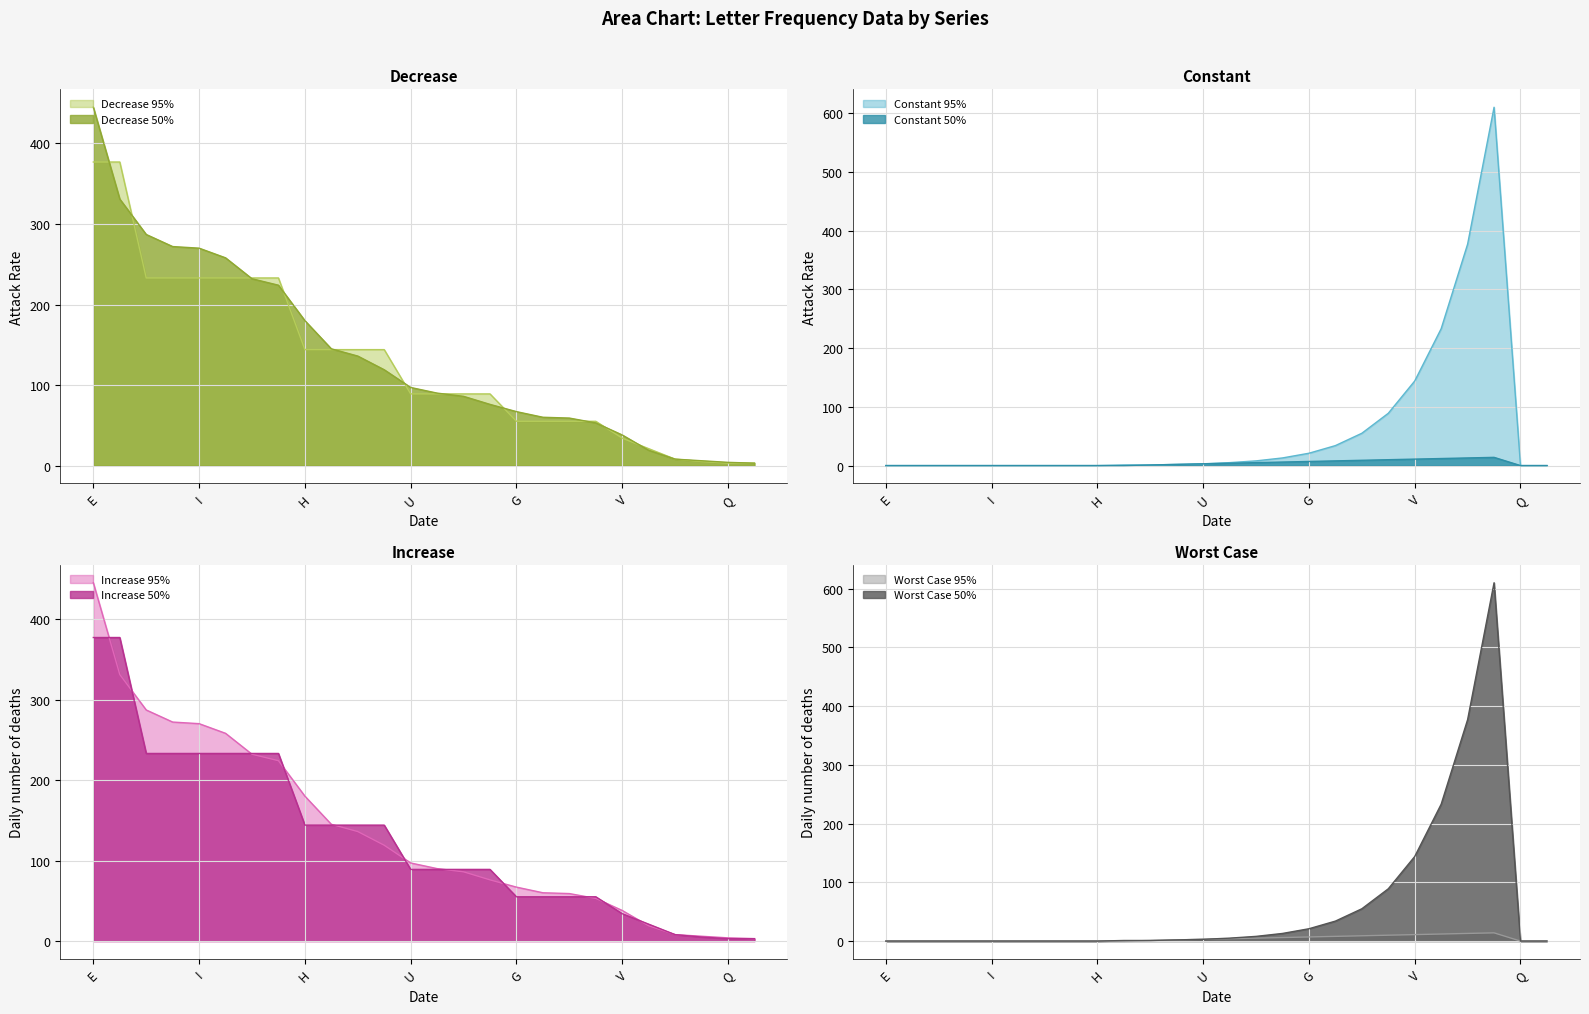

At which label does Increase 95% reach its peak?

E